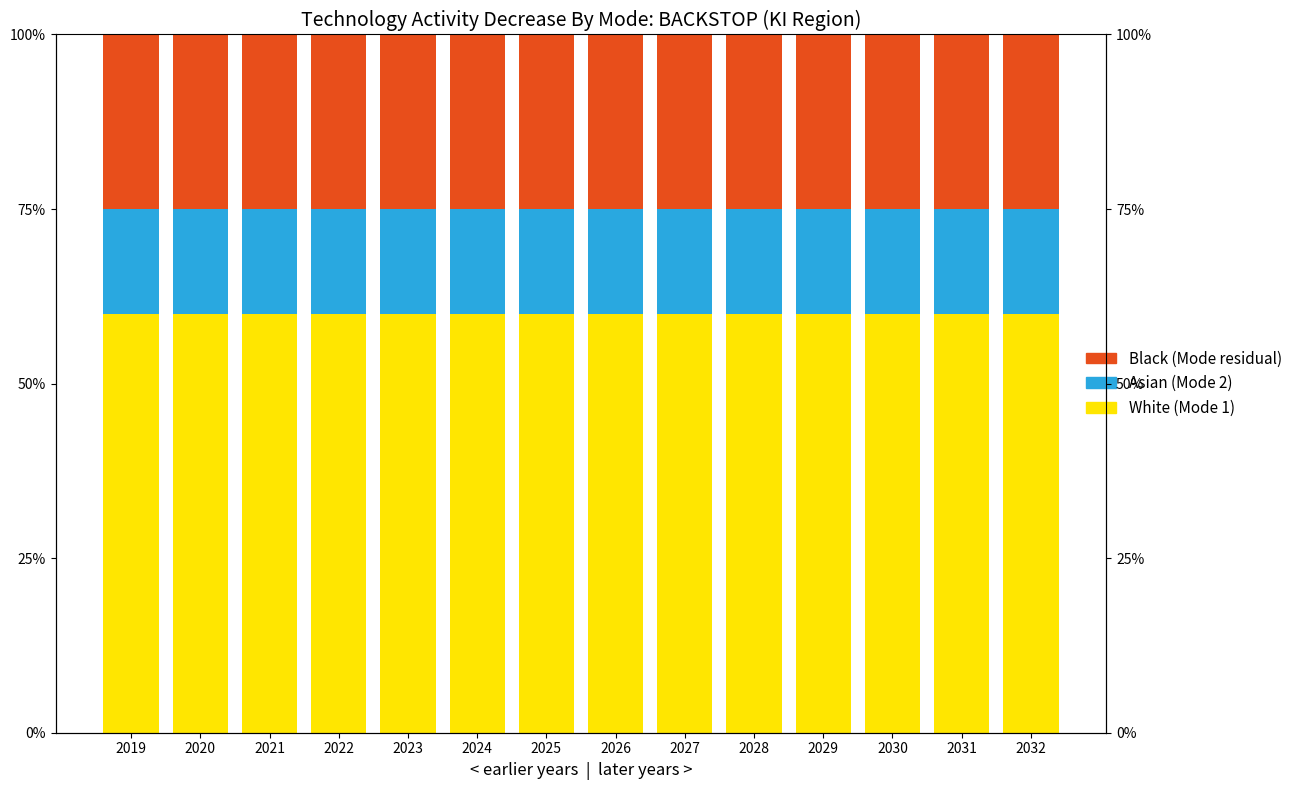

Rank the series by their maximum value, from highest to lowest.

White, Black, Asian